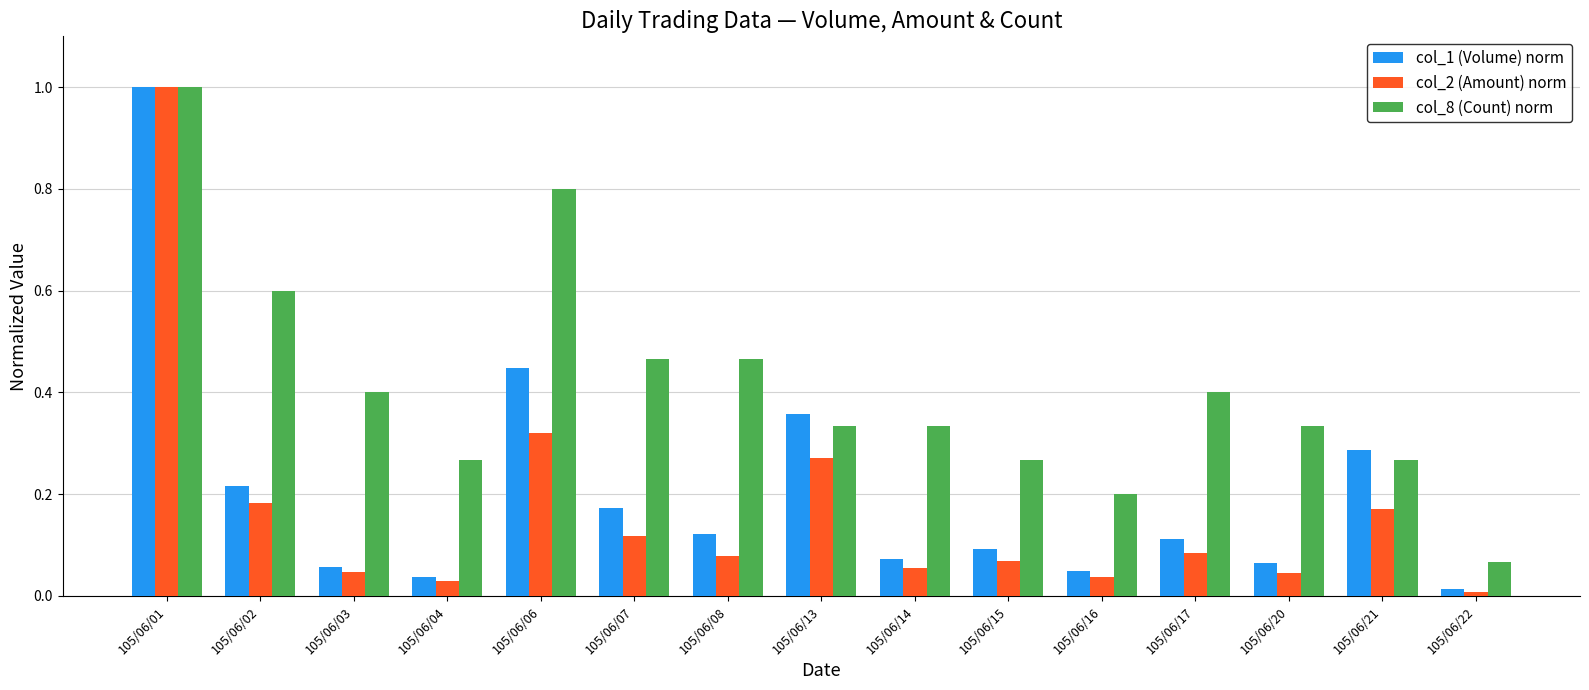

How many bars are there in each group?

3